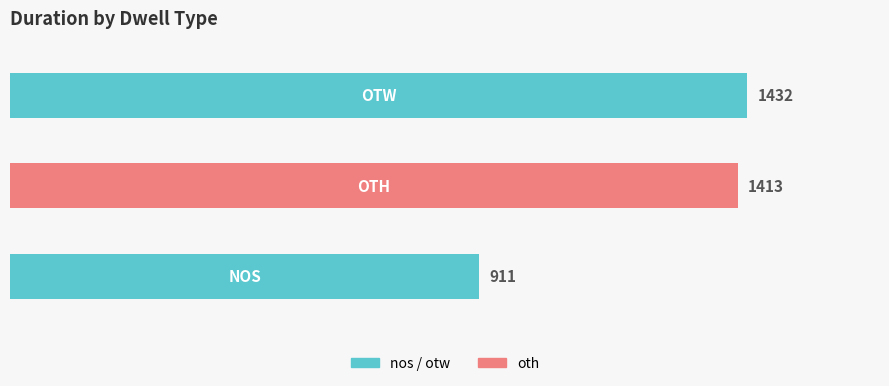

What is the smallest value displayed?

911